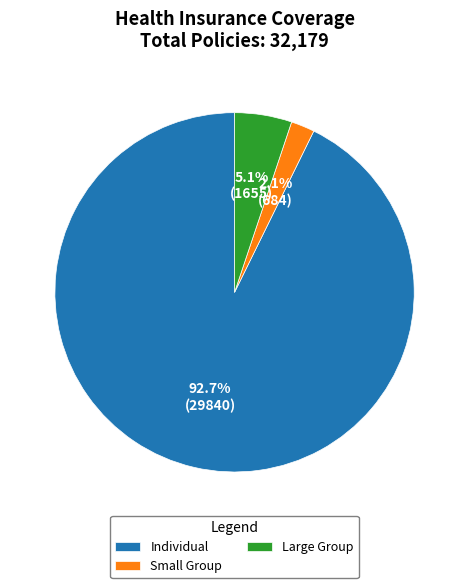

What percentage is NOT represented by Small Group?

97.9%